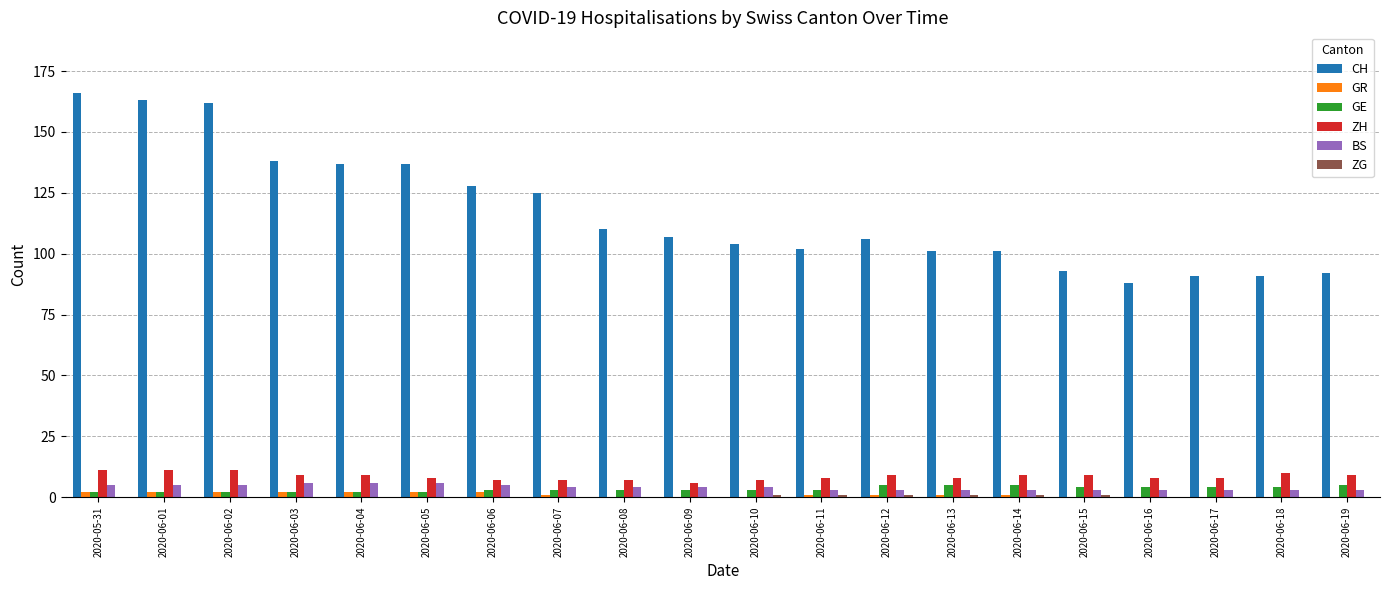

Which series changed the most between 2020-06-02 and 2020-06-09?

CH